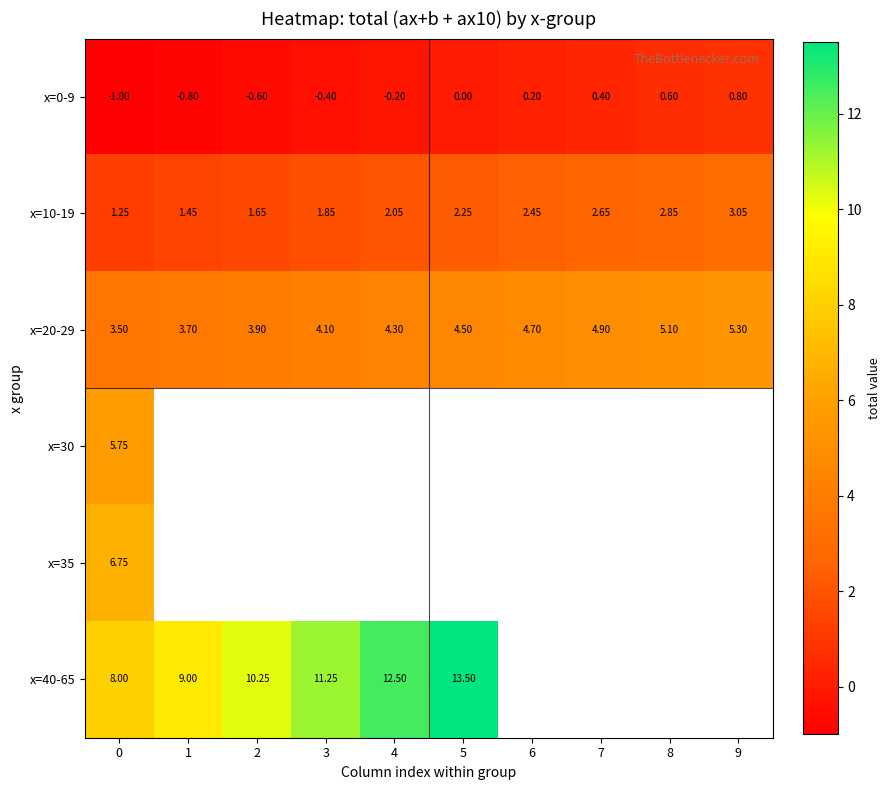

How many values in the x=10-19 series exceed 2?

6